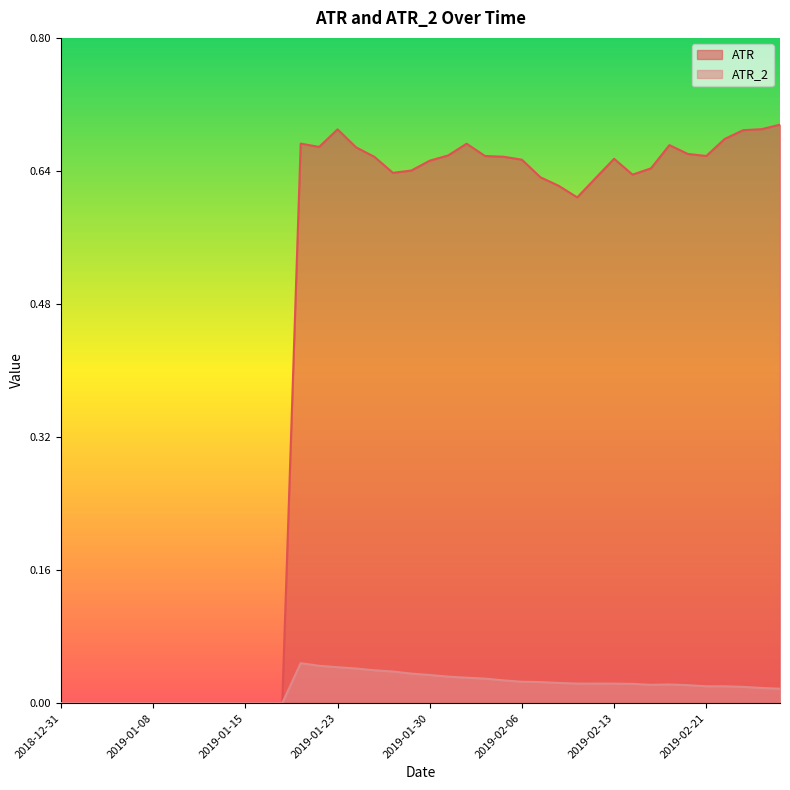

The ATR series shows 0.4 at 2019-01-15. True or false?

False